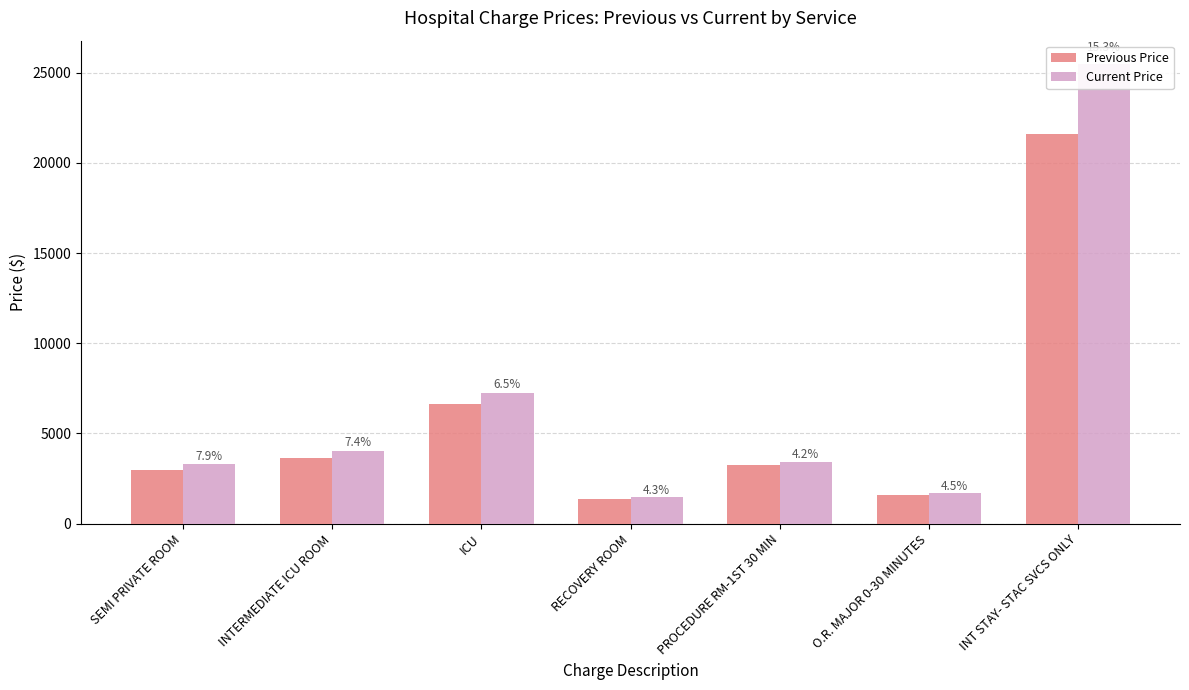

True or false: Previous Price has a value of 889.9 at PROCEDURE RM-1ST 30 MIN.

False